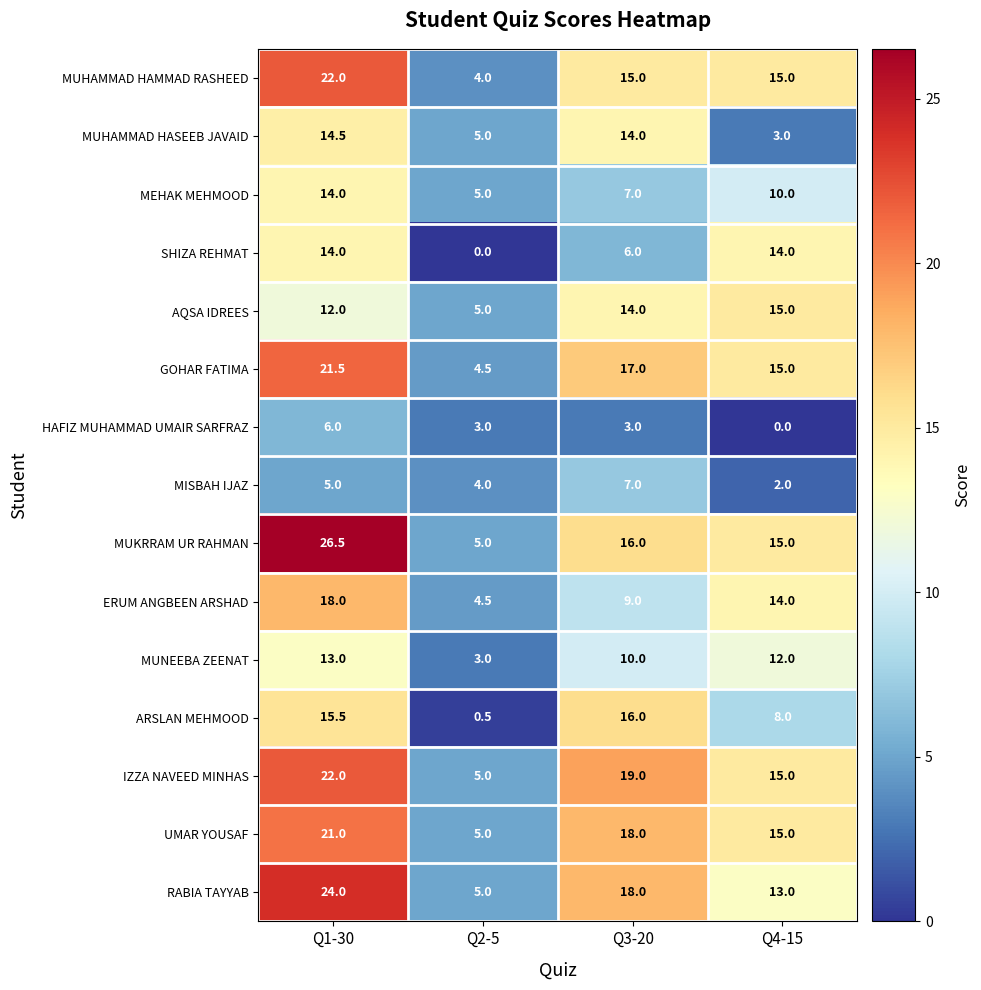

List the labels in order of MUHAMMAD HASEEB JAVAID value, smallest first.

Q4-15, Q2-5, Q3-20, Q1-30